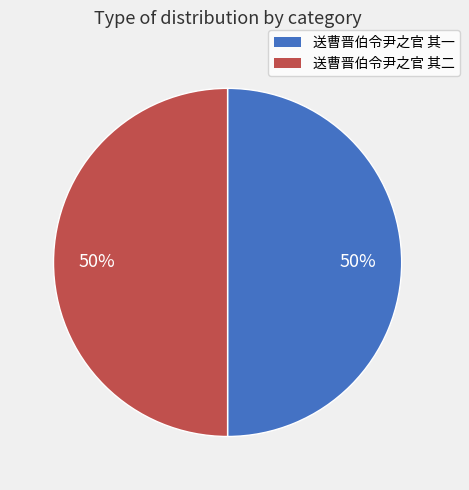

Approximately how many times larger is the value at 送曹晋伯令尹之官 其二 compared to 送曹晋伯令尹之官 其一?

1.0